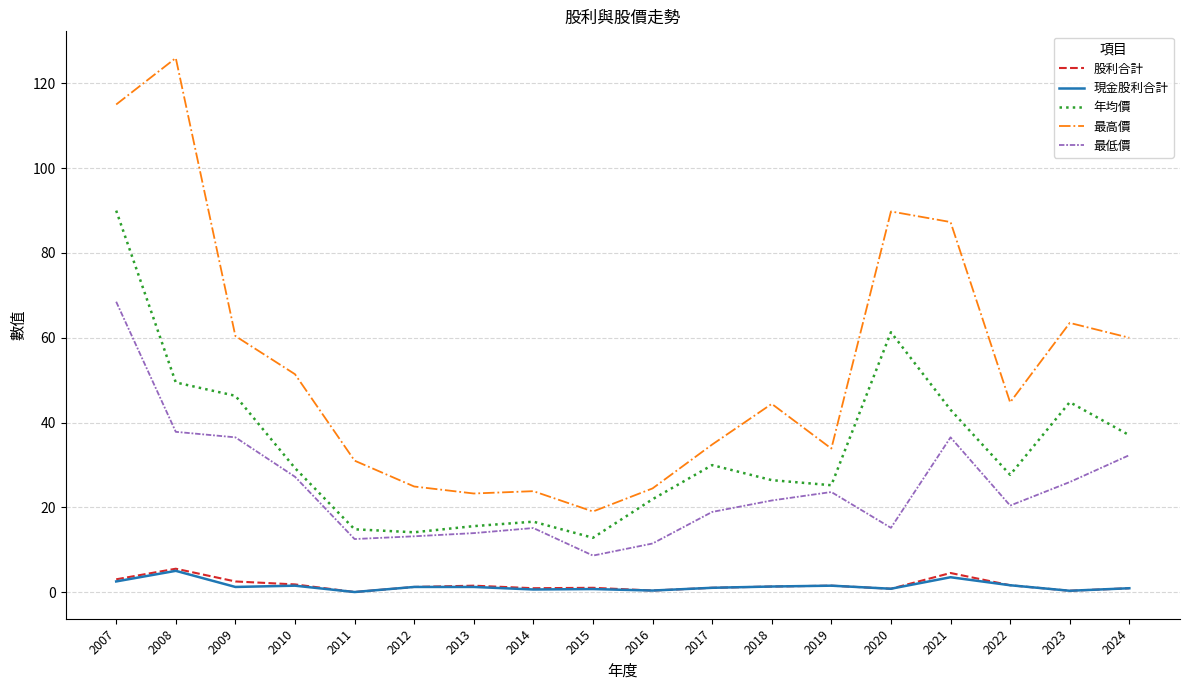

The value of 最高價 at 2016 is 24.4. True or false?

True